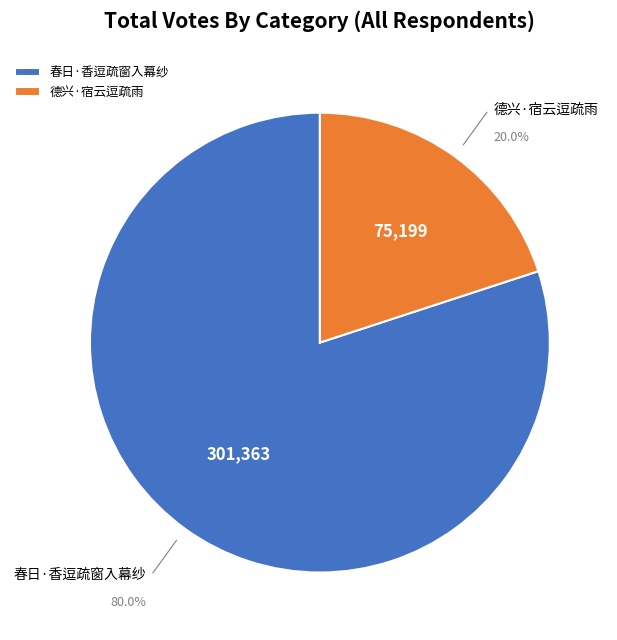

To the nearest percent, what percentage of the pie is 德兴·宿云逗疏雨?

20%